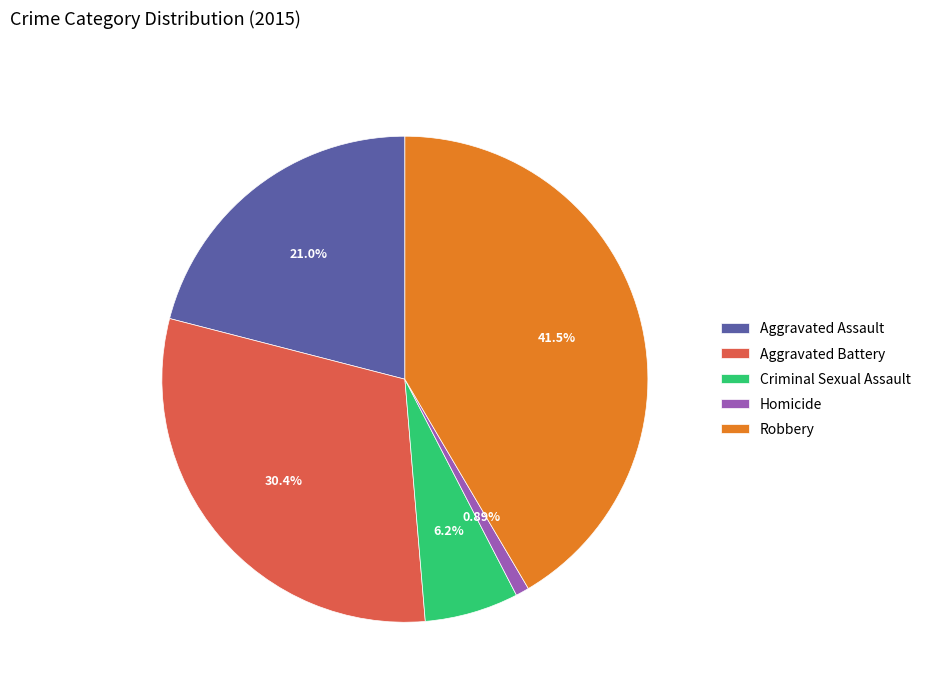

To the nearest percent, what portion does Robbery represent?

42%